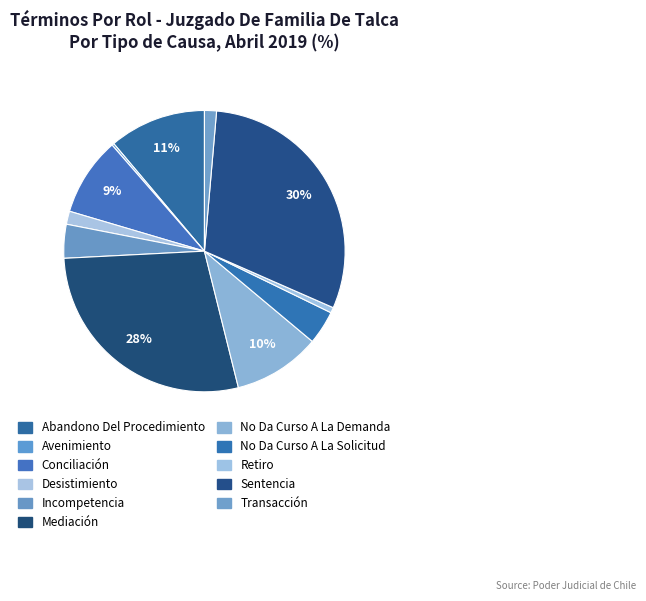

To the nearest percent, what is the difference between the No Da Curso A La Solicitud and No Da Curso A La Demanda slice percentages?

6%